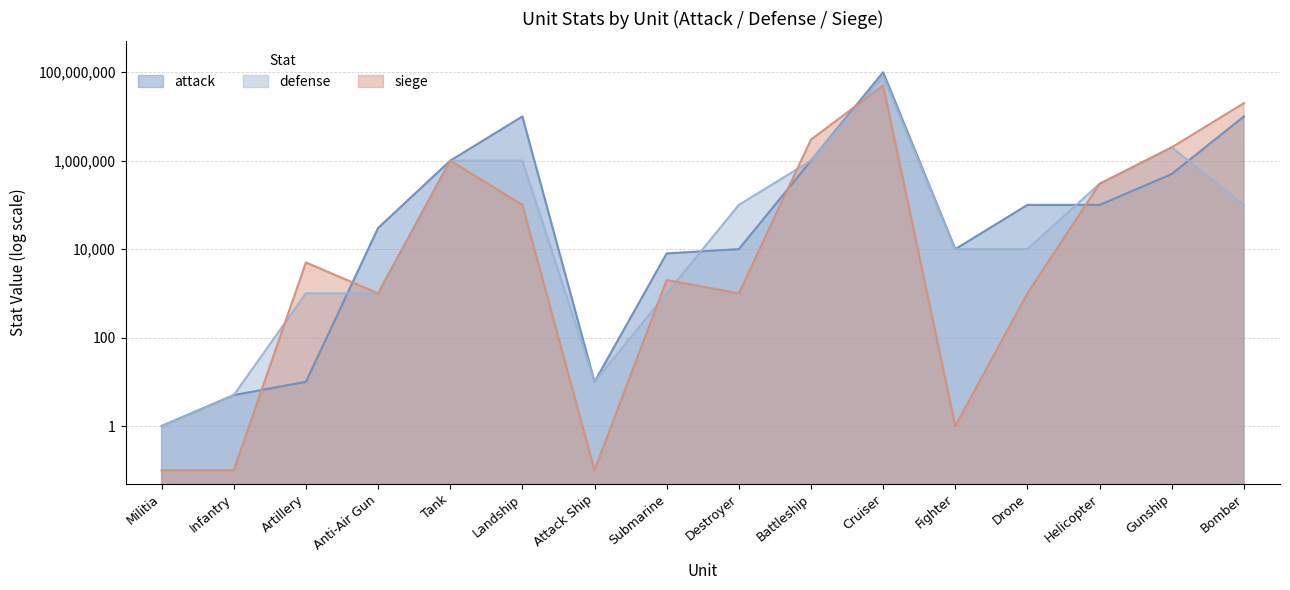

Is it true that attack equals 1000000.0 at Battleship?

True